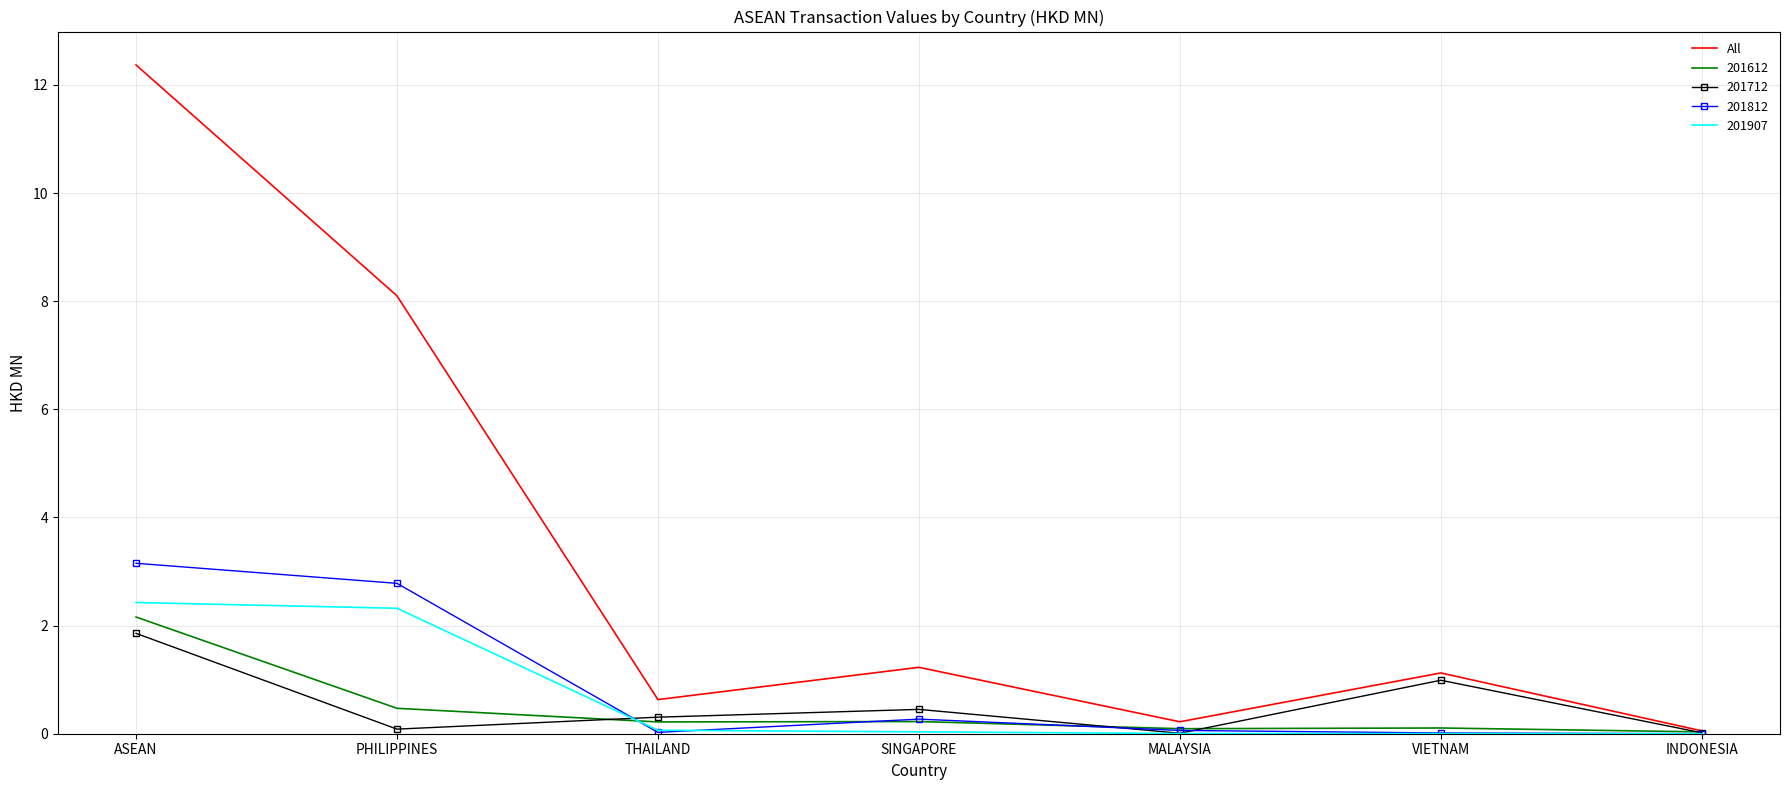

True or false: 201612 has a value of 0.5 at PHILIPPINES.

True